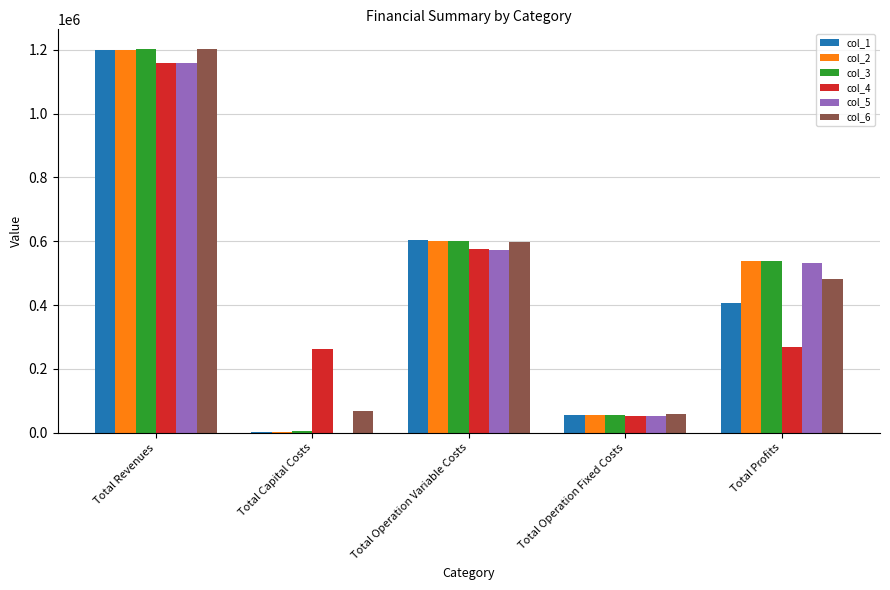

Is the value of col_2 at Total Operation Fixed Costs greater than the value of col_6 at Total Profits?

No